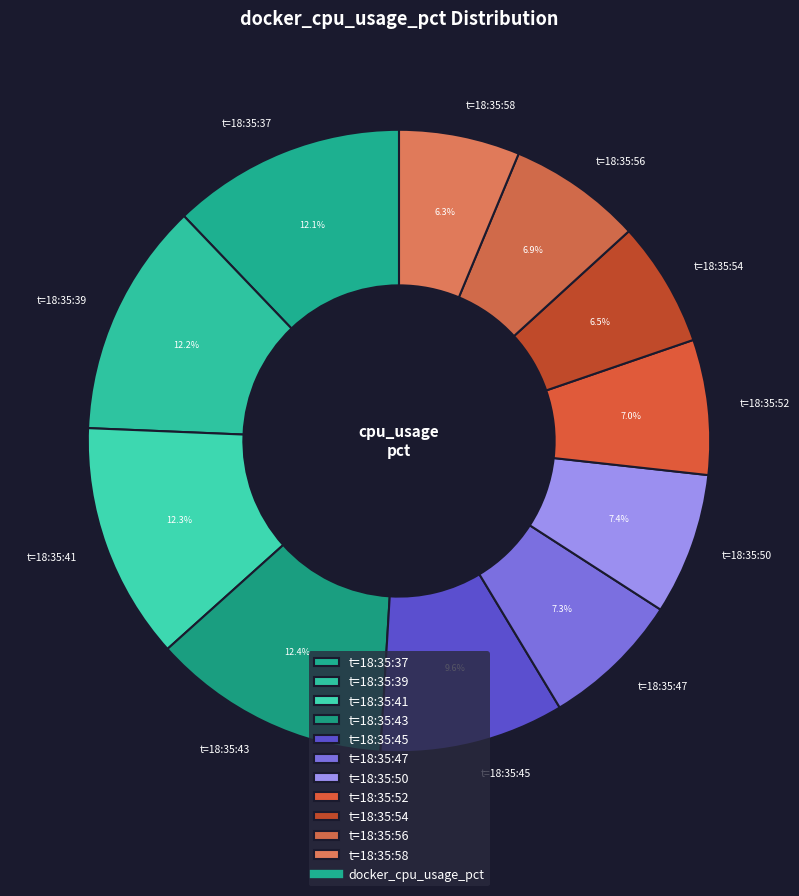

Combined, what portion of the pie is t=18:35:41 and t=18:35:45?

21.9%